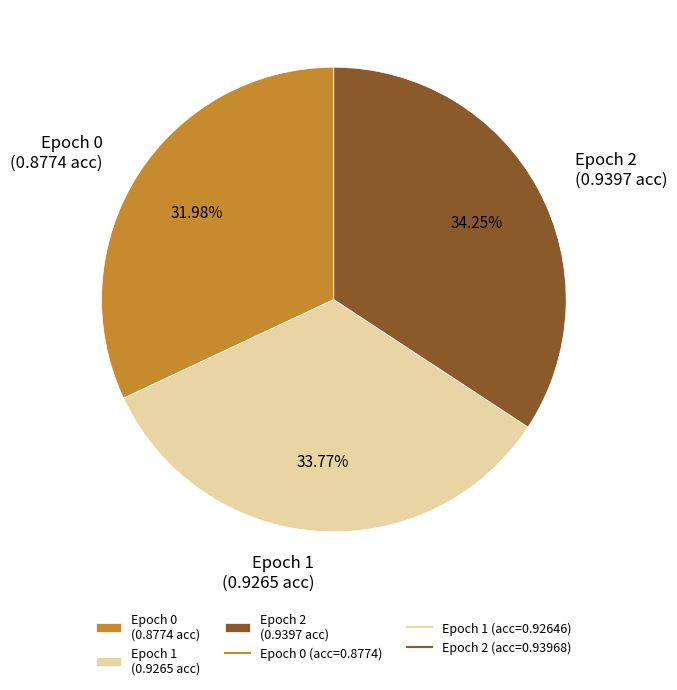

Count the number of slices in the pie.

3